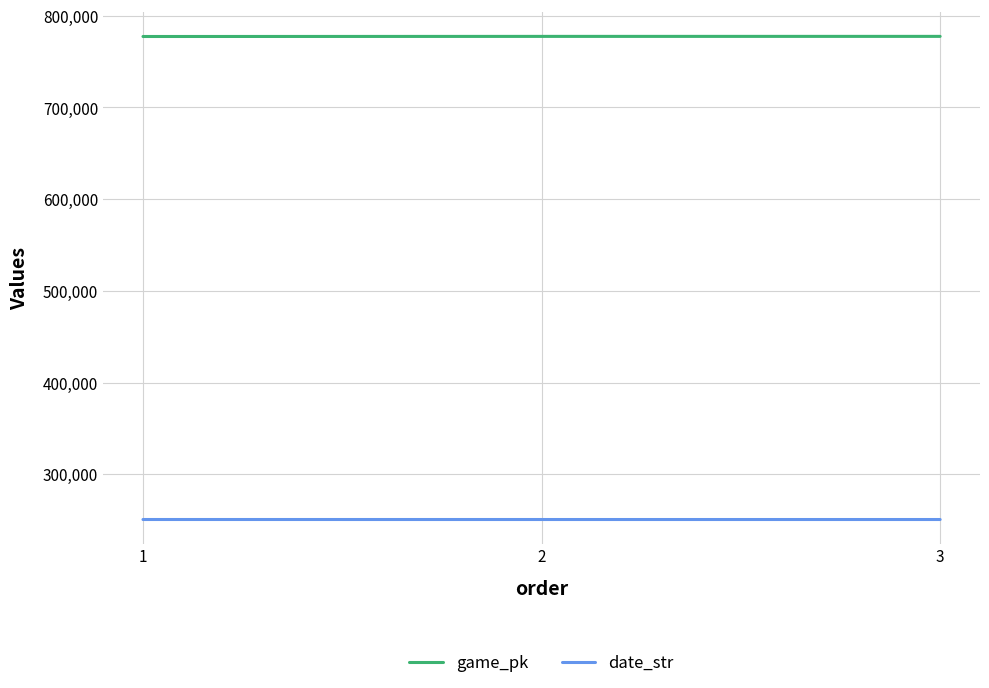

What is the maximum value shown in the chart?

777566